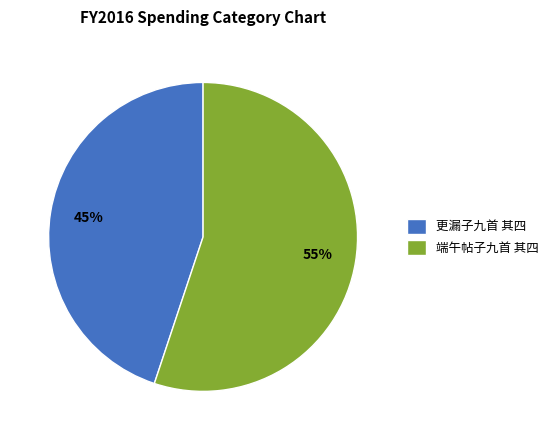

Combined, do 更漏子九首 其四 and 端午帖子九首 其四 account for over 50%?

Yes